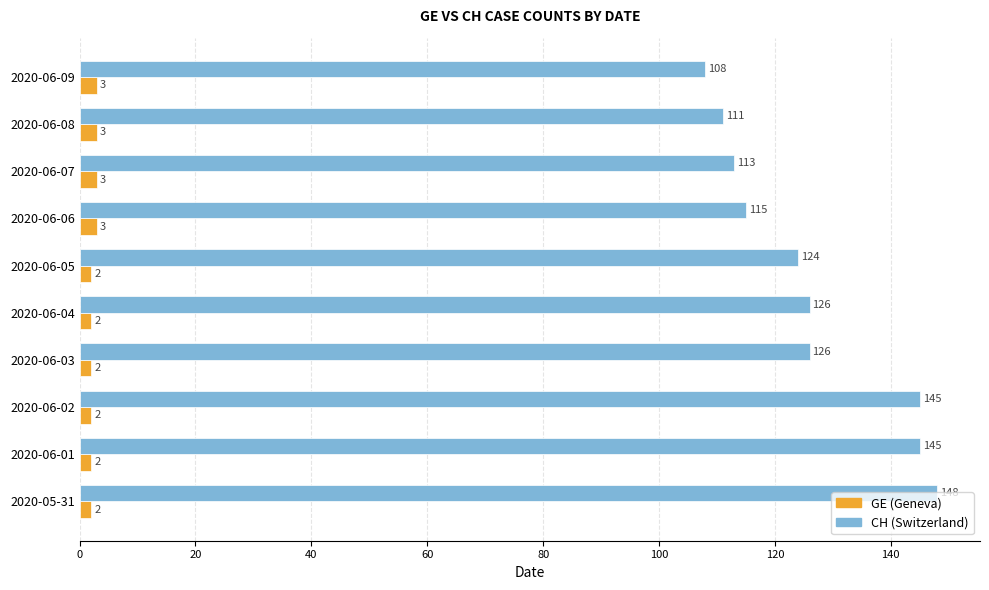

What is the sum of all CH (Switzerland) values?

1261